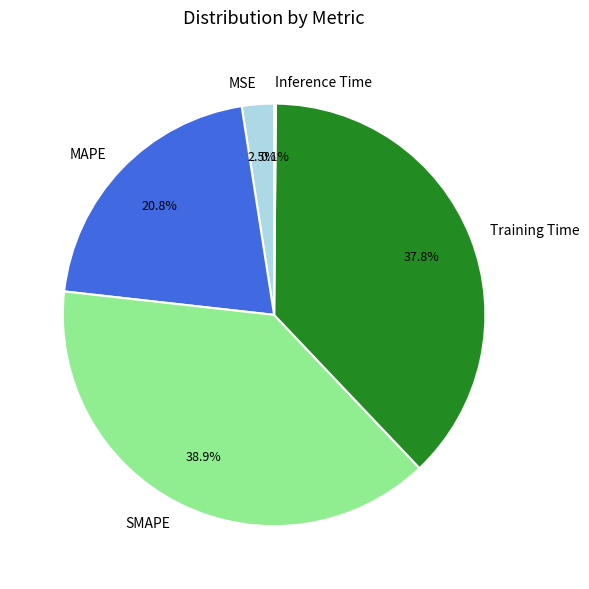

Is there a majority slice in this chart?

No